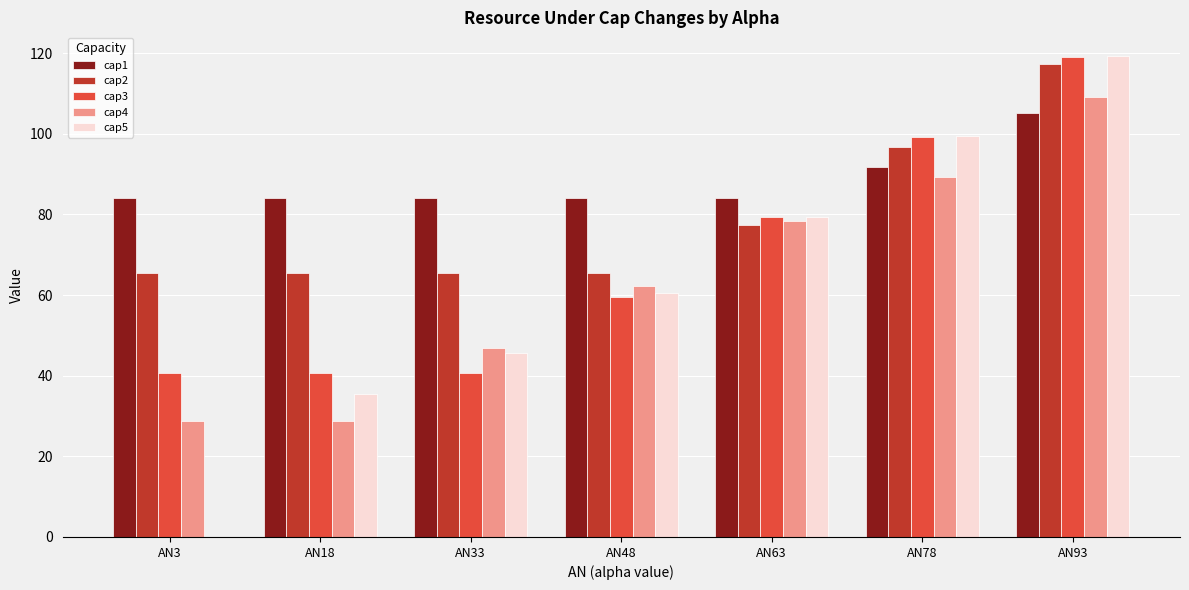

What is the maximum value for cap1?

105.1